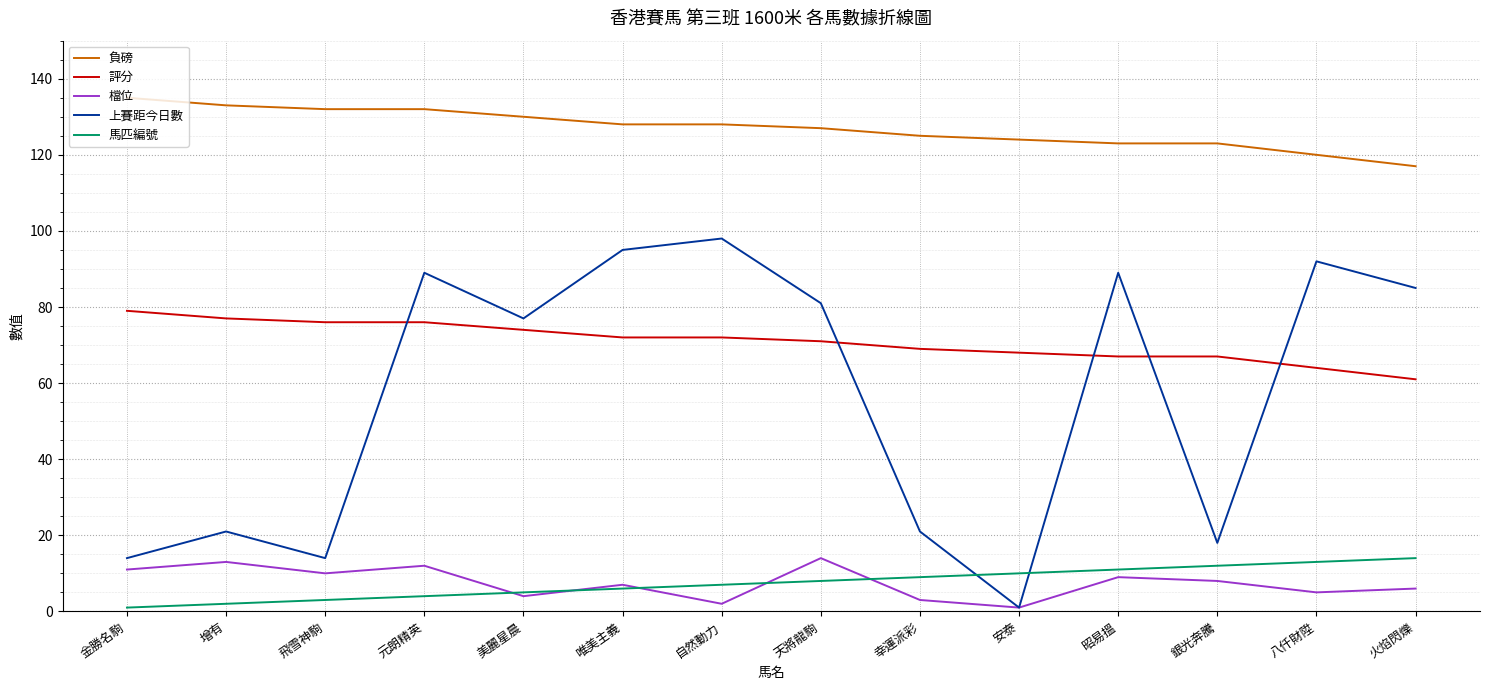

What is the total value across all series at 增有?

246